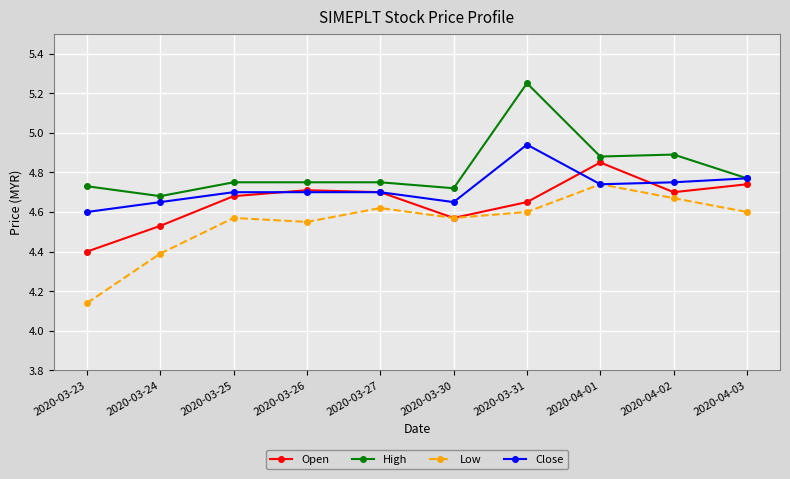

What position from the right is 2020-03-24?

9